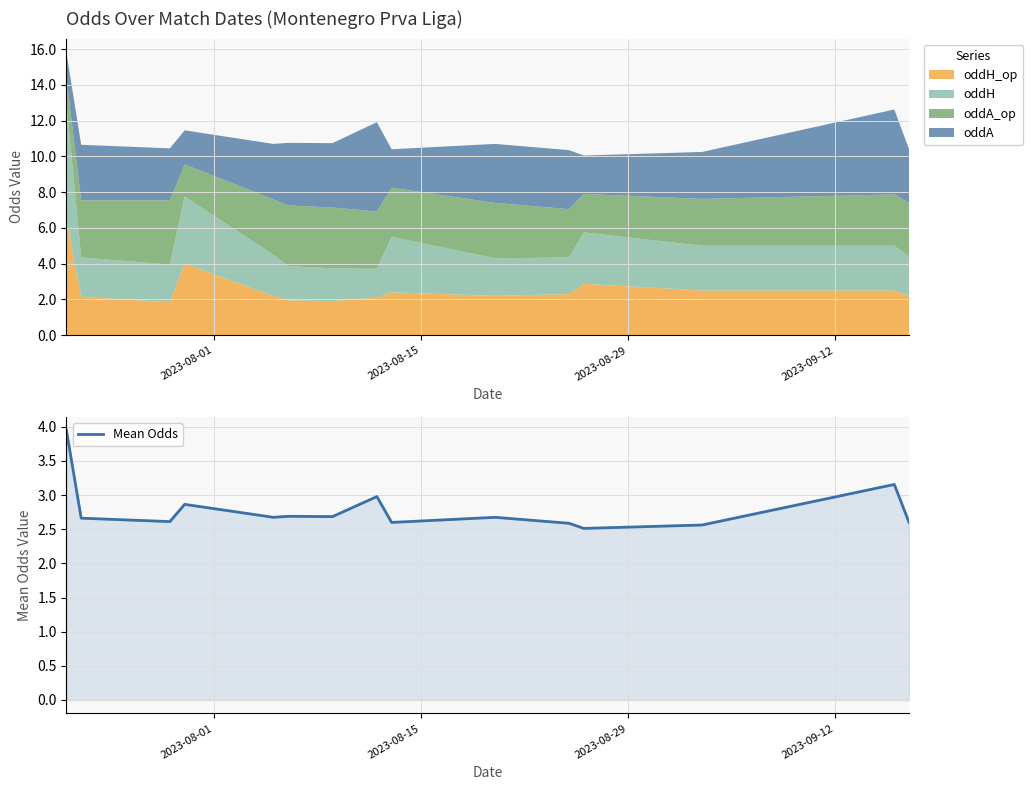

What is the minimum value for Mean Odds?

2.5